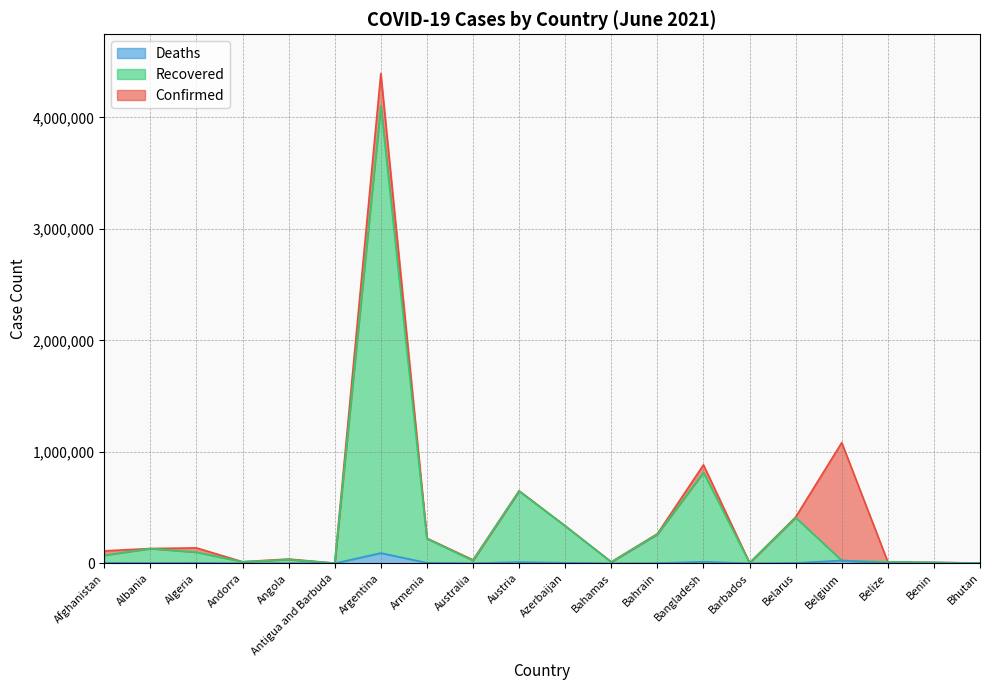

At which category is the sum across all series the highest?

Argentina